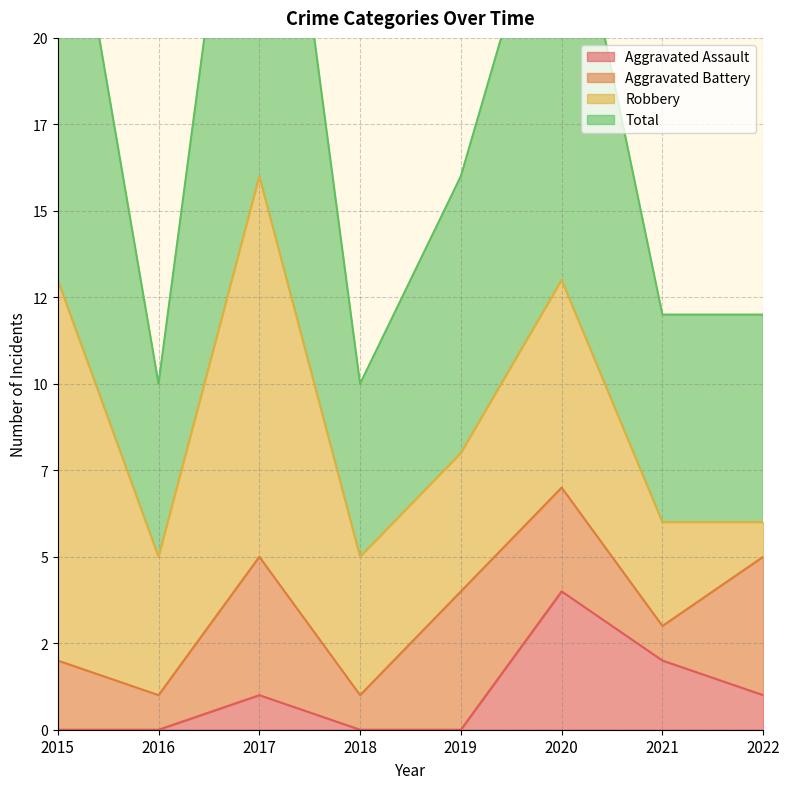

Which category has the lowest value across all series?

2015